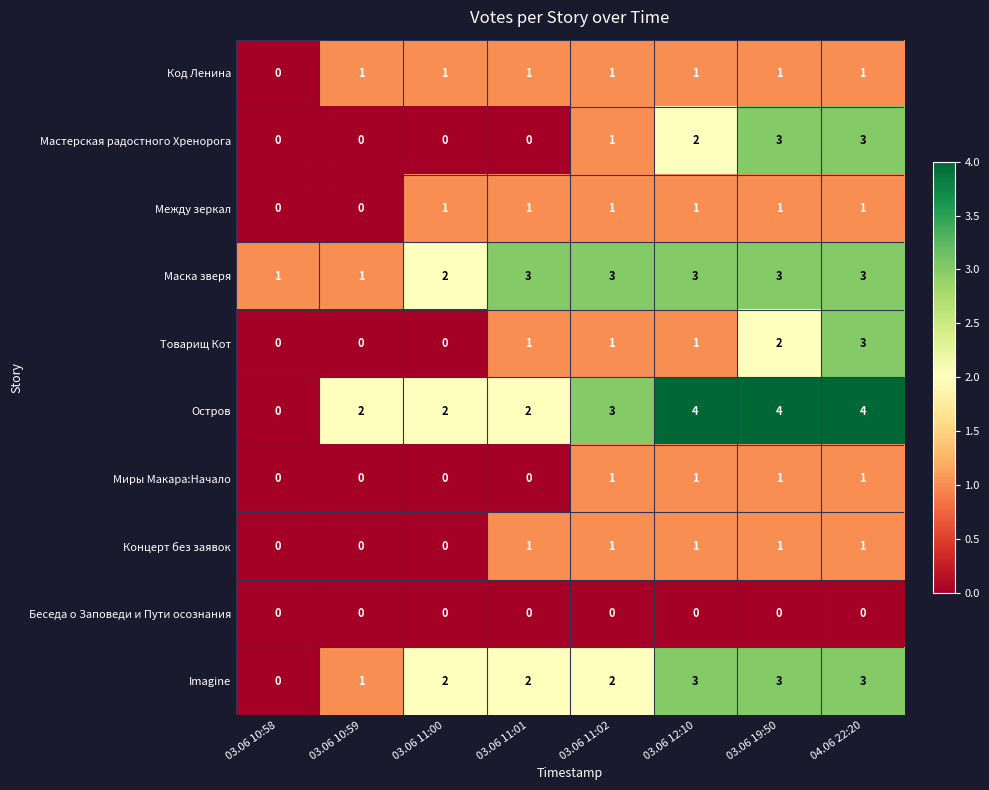

What is the spread (max minus min) of values at 03.06 10:58?

1